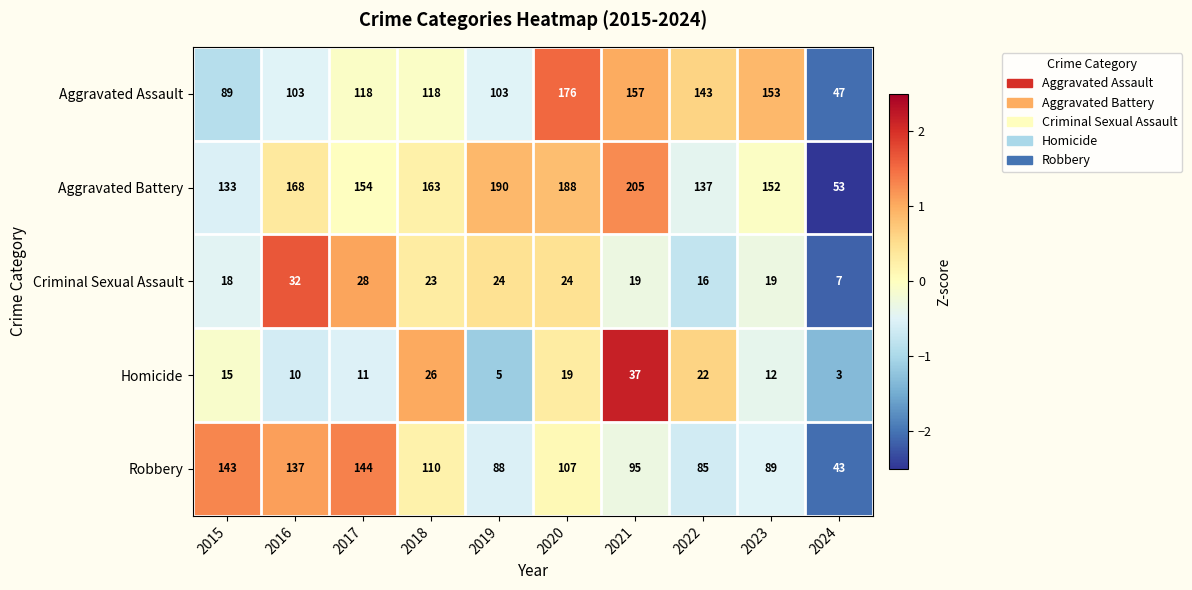

Read the Criminal Sexual Assault value at 2020, to the nearest 5.

25